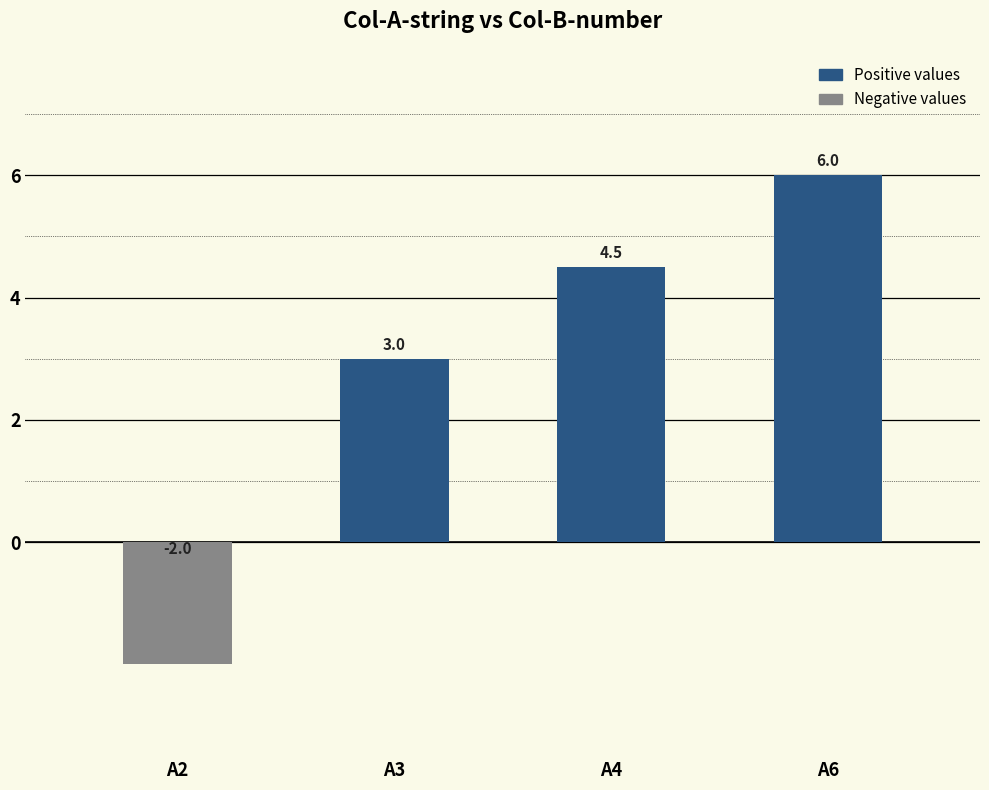

How many positive values are there?

3